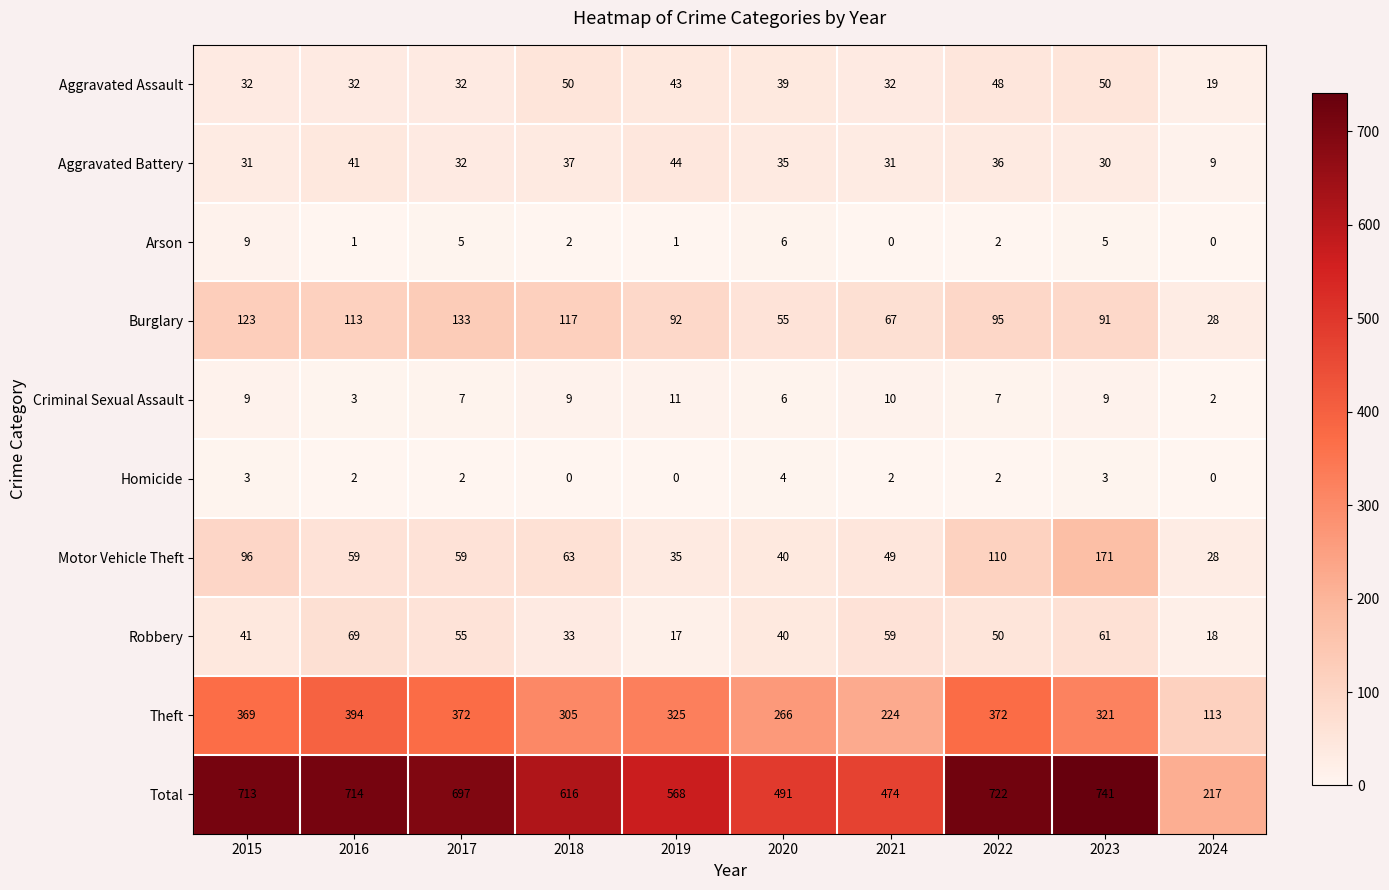

The Homicide series shows 2 at 2017. True or false?

True